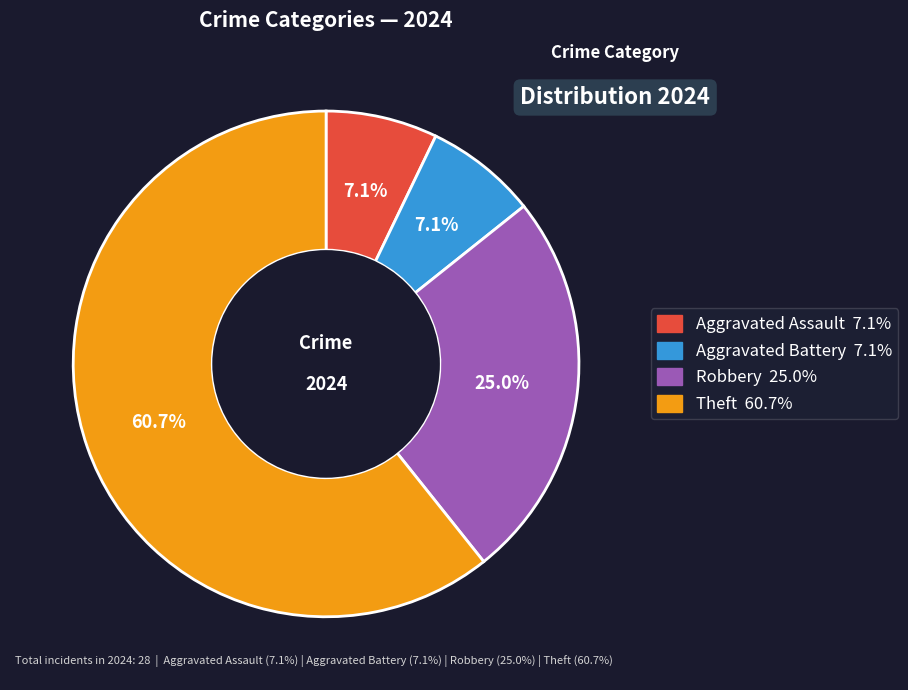

How much of the chart is everything except Robbery?

75.0%